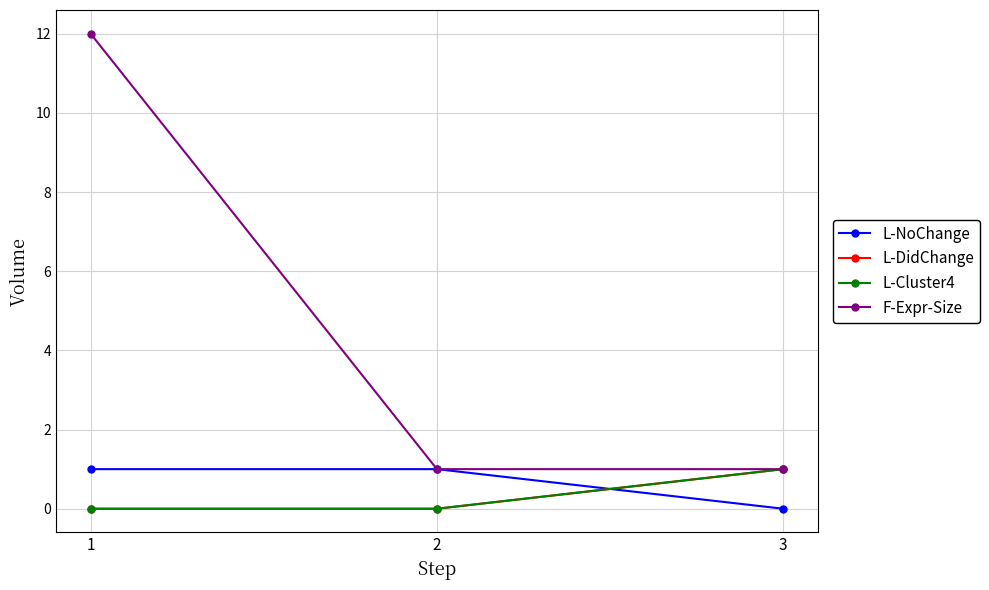

Which series has the largest range (max minus min)?

F-Expr-Size